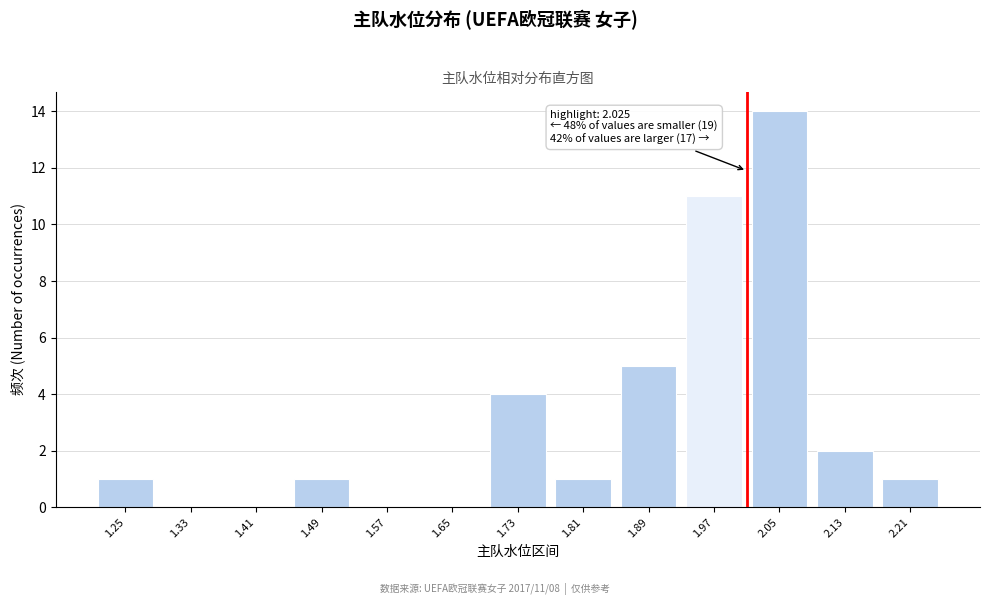

Reading left to right, extract all data points from this chart.

1.25=1	1.33=0	1.41=0	1.49=1	1.57=0	1.65=0	1.73=4	1.81=1	1.89=5	1.97=11	2.05=14	2.13=2	2.21=1